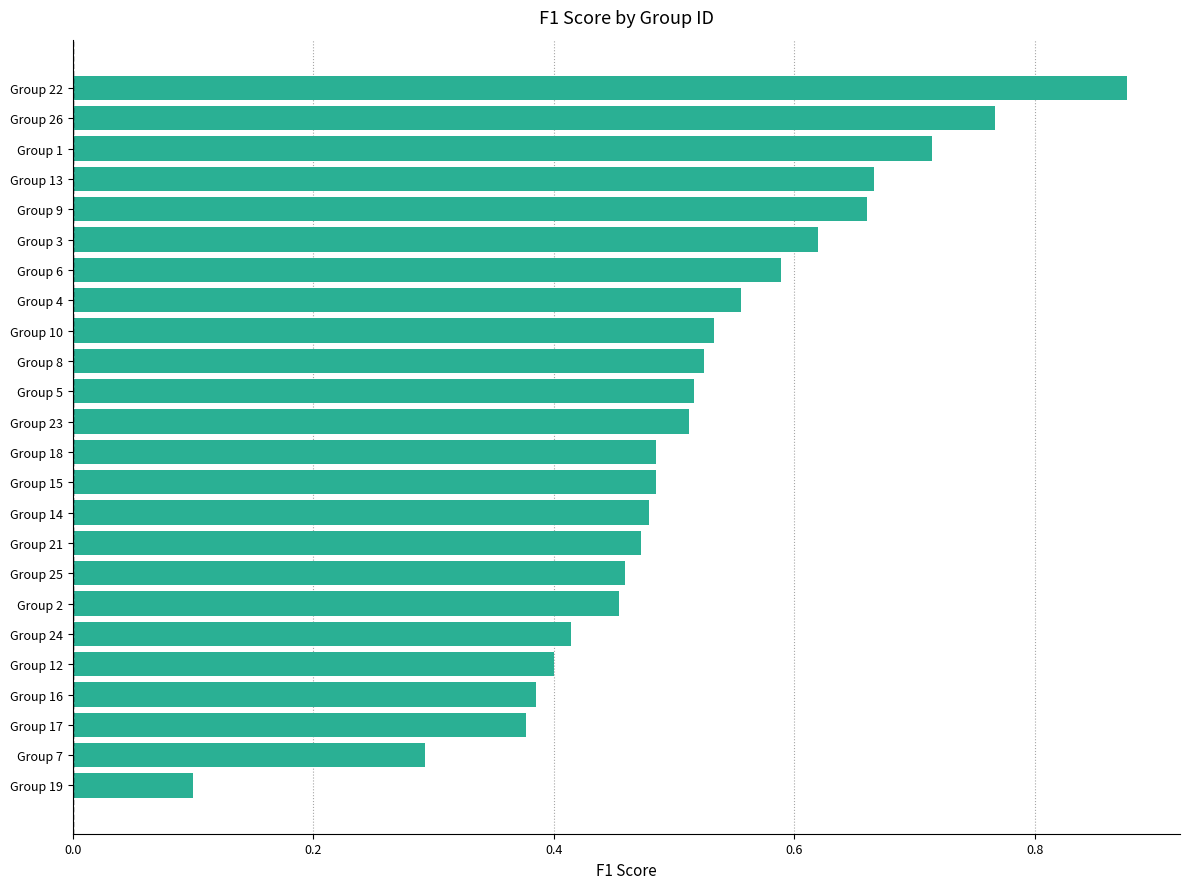

Count the number of categories in the chart.

24